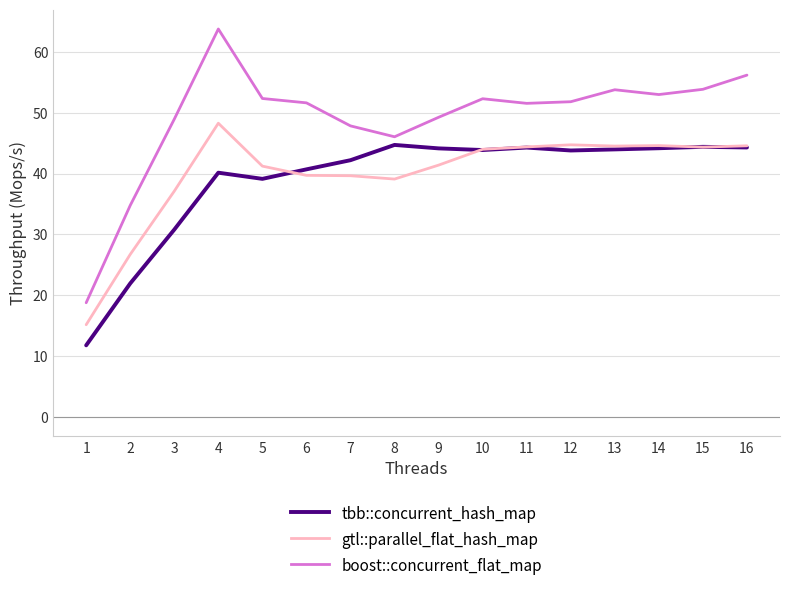

At which label does boost::concurrent_flat_map first exceed 51?

4